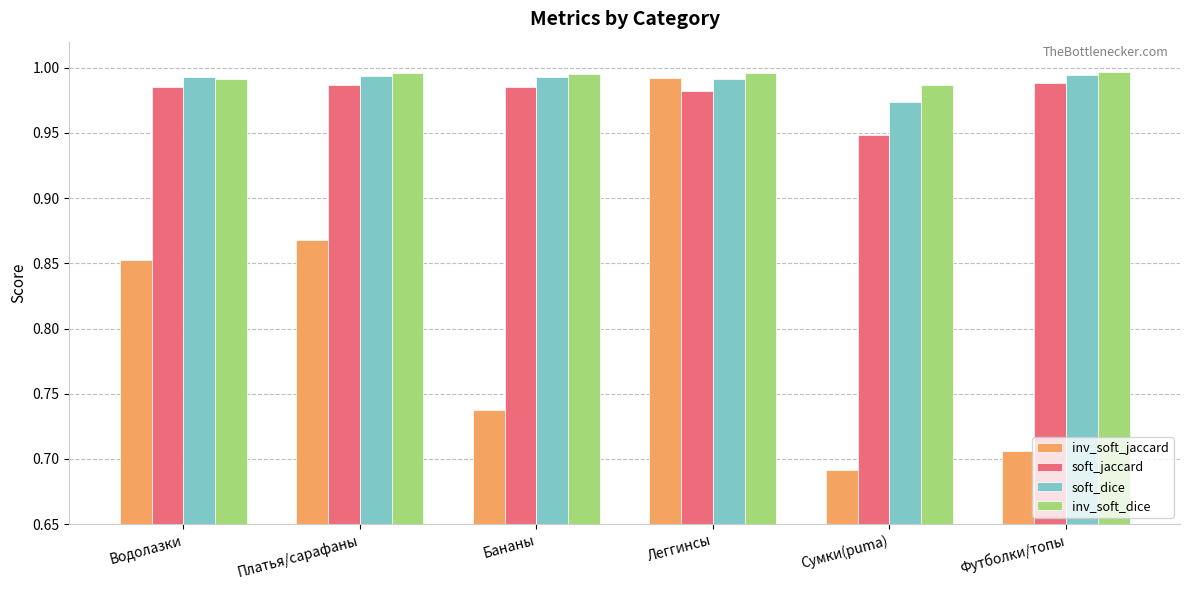

Is it true that soft_dice equals 0.2 at Сумки(puma)?

False